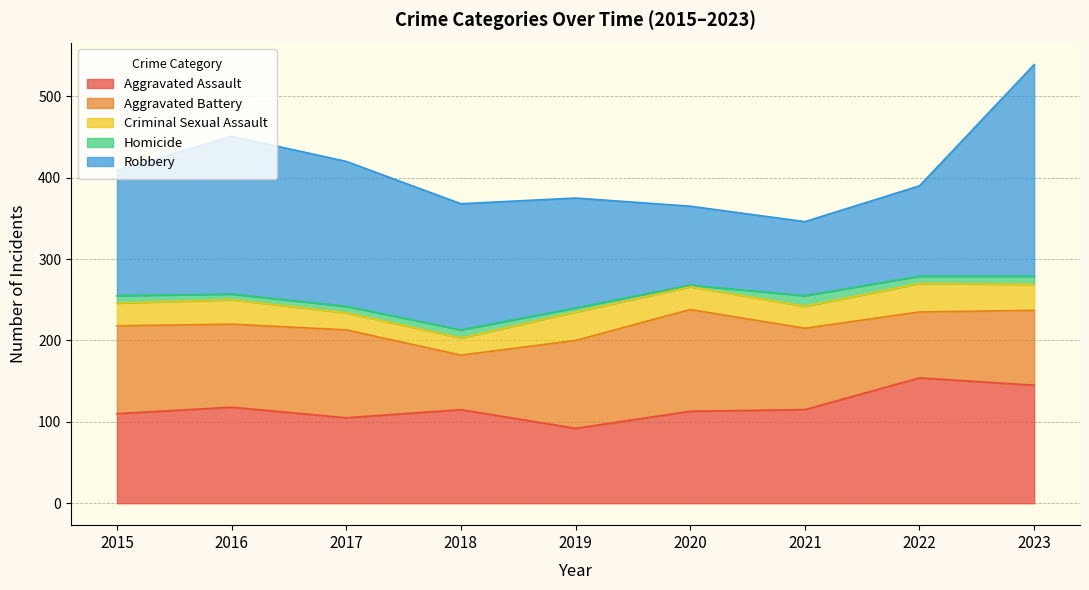

Between 2019 and 2020, which series saw the biggest shift?

Robbery